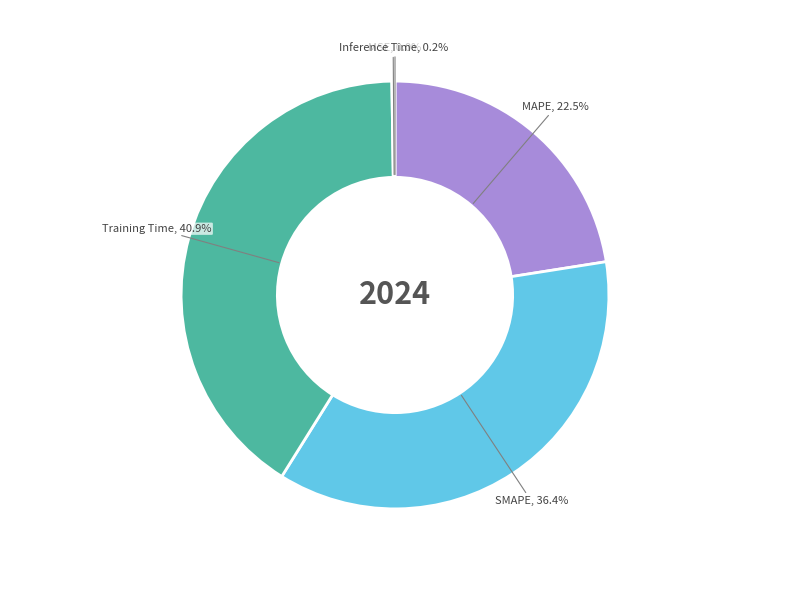

Is there a majority slice in this chart?

No